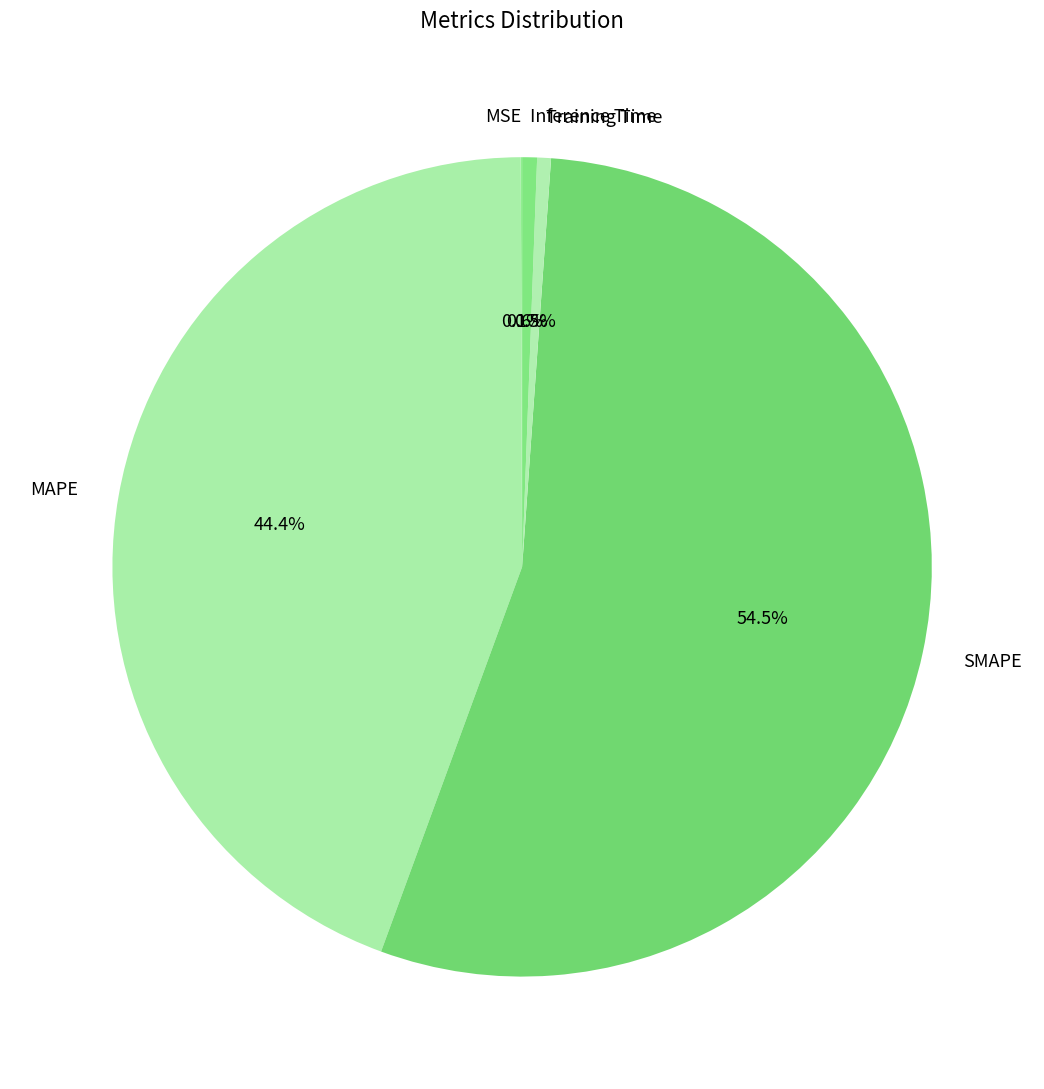

To the nearest percent, what is the difference between the largest and smallest slice percentages?

54%